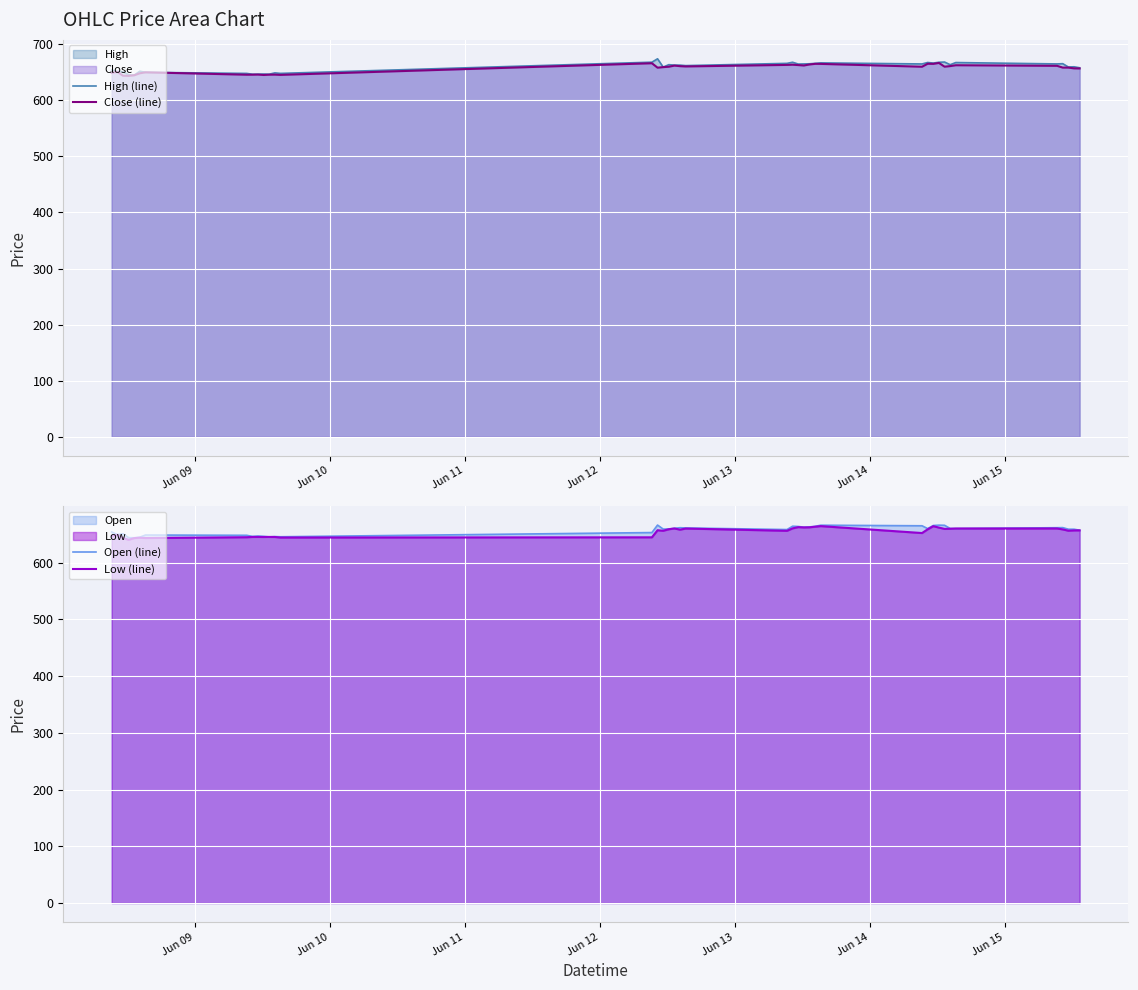

How many values in the High (line) series exceed 662?

21